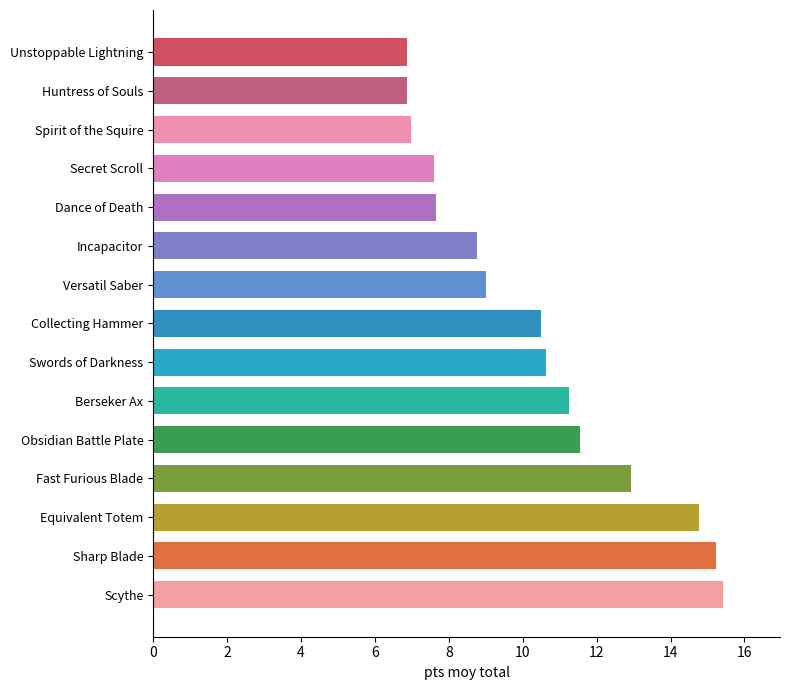

What is the smallest value displayed?

6.9